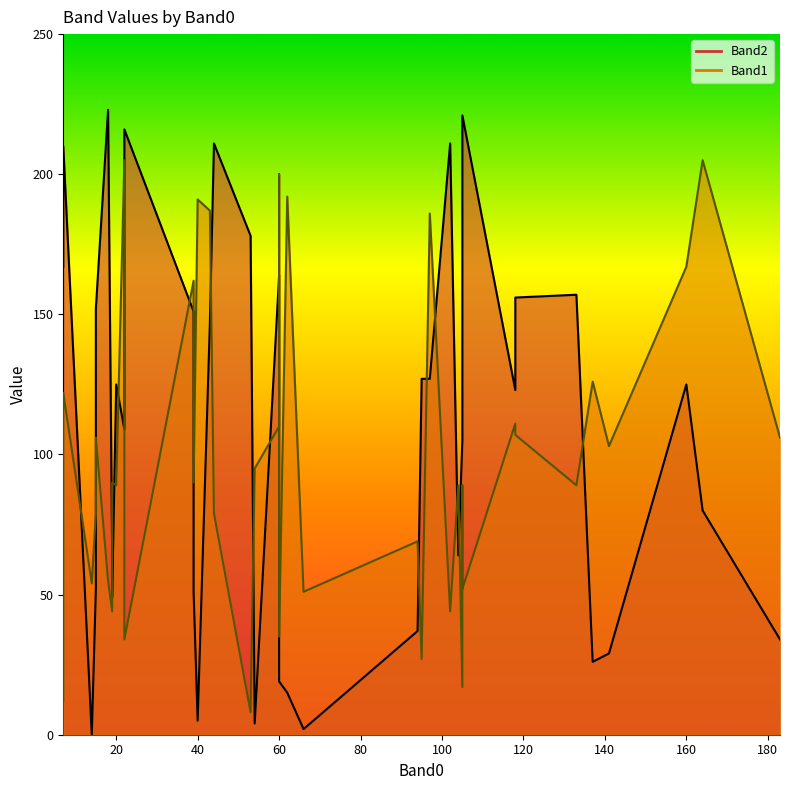

Rank the categories by Band2 value from lowest to highest.

14, 66, 54, 40, 62, 60, 137, 141, 183, 94, 19, 39, 15, 104, 19, 164, 105, 22, 105, 118, 20, 160, 95, 97, 43, 60, 39, 15, 118, 133, 60, 7, 7, 53, 7, 44, 102, 22, 105, 18